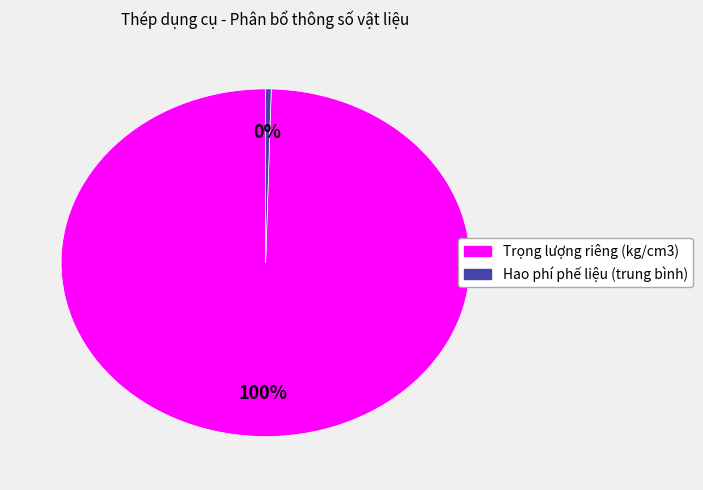

The Hao phí phế liệu (trung bình) slice represents 14% of the pie. True or false?

False